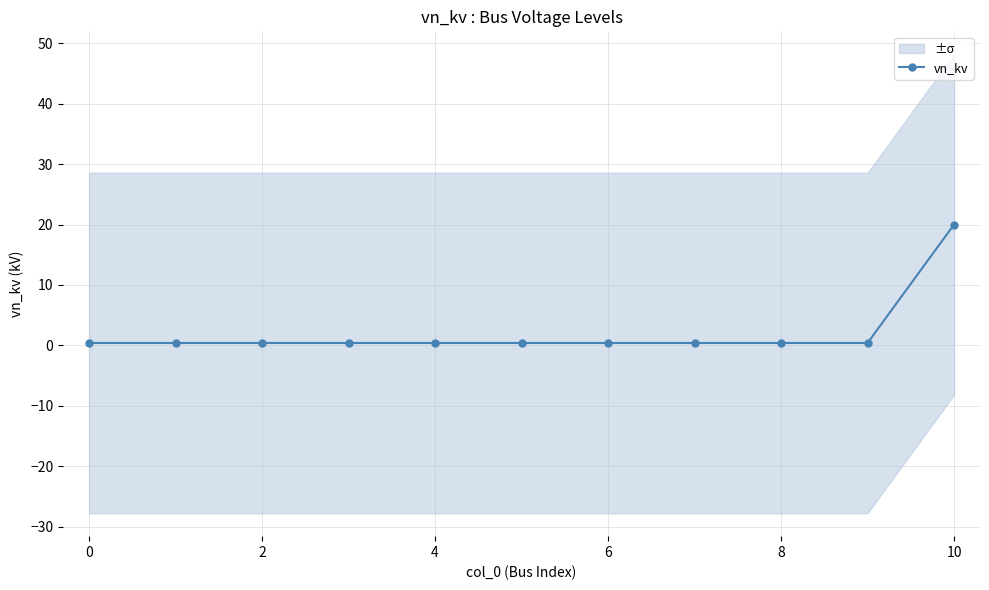

True or false: the data has more than 1 interior local peaks.

False